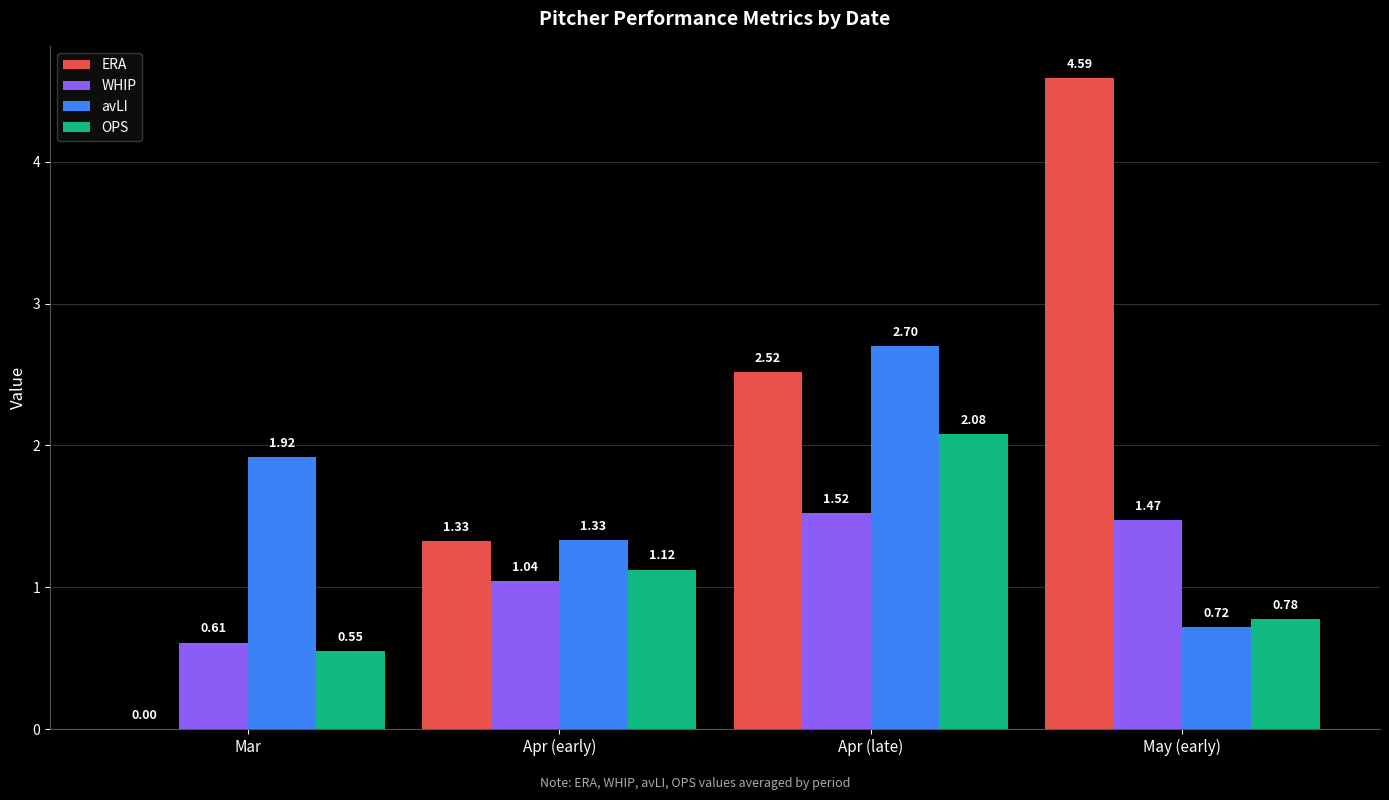

Which series has the largest total across all categories?

ERA